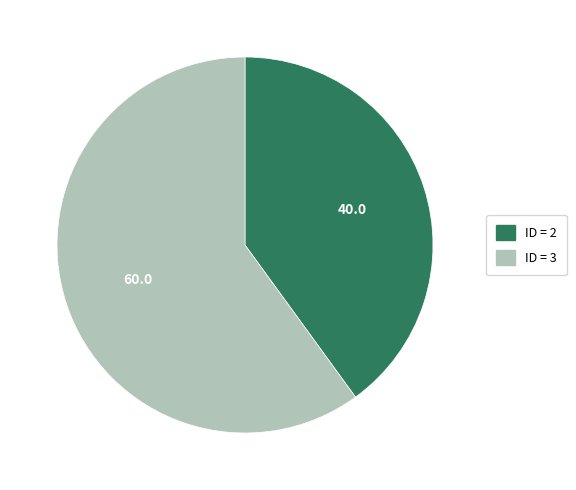

Is there any slice that represents more than half of the pie?

Yes